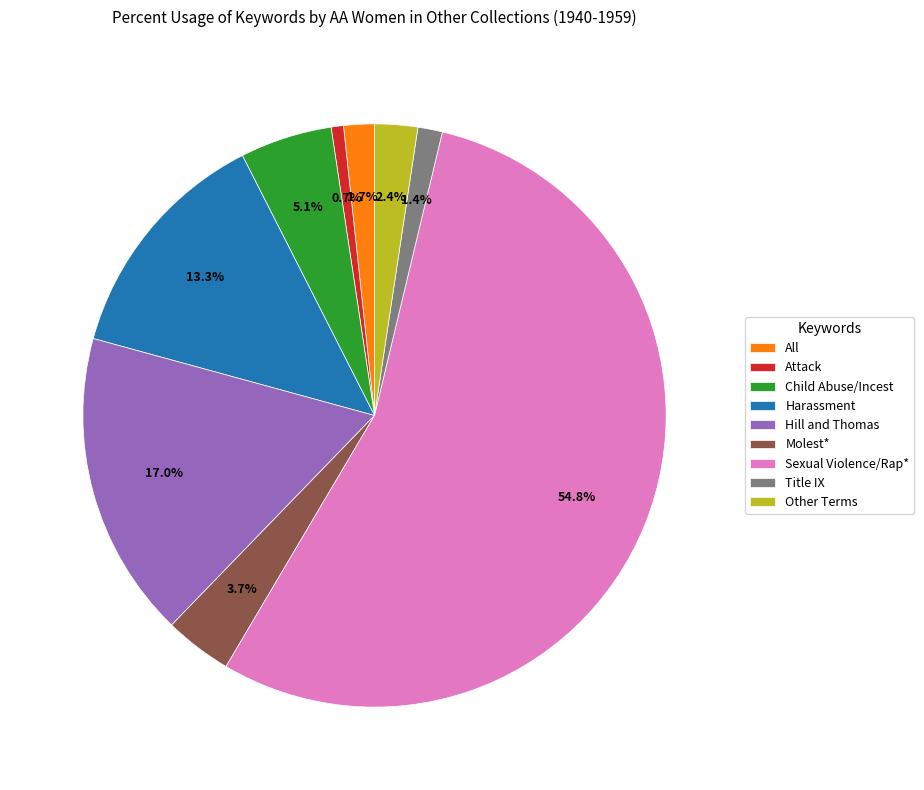

Does any single category account for the majority?

Yes